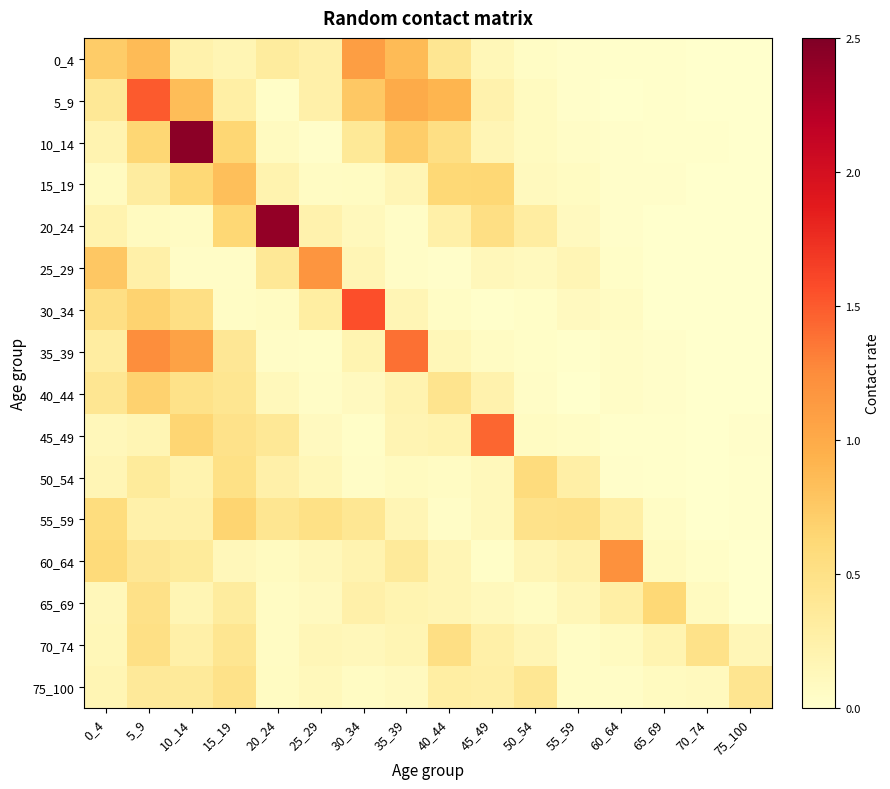

Reading right to left, extract all data points from this chart.

0_4: 75_100=0.0	70_74=0.0	65_69=0.0	60_64=0.0	55_59=0.0	50_54=0.1	45_49=0.1	40_44=0.4	35_39=0.9	30_34=1.1	25_29=0.2	20_24=0.3	15_19=0.2	10_14=0.2	5_9=0.9	0_4=0.7
5_9: 75_100=0.0	70_74=0.0	65_69=0.0	60_64=0.0	55_59=0.0	50_54=0.1	45_49=0.2	40_44=0.9	35_39=1.0	30_34=0.8	25_29=0.3	20_24=0.0	15_19=0.3	10_14=0.8	5_9=1.5	0_4=0.4
10_14: 75_100=0.0	70_74=0.0	65_69=0.0	60_64=0.0	55_59=0.0	50_54=0.1	45_49=0.2	40_44=0.5	35_39=0.7	30_34=0.4	25_29=0.0	20_24=0.1	15_19=0.6	10_14=2.4	5_9=0.6	0_4=0.2
15_19: 75_100=0.0	70_74=0.0	65_69=0.0	60_64=0.0	55_59=0.1	50_54=0.1	45_49=0.6	40_44=0.6	35_39=0.2	30_34=0.1	25_29=0.1	20_24=0.2	15_19=0.8	10_14=0.6	5_9=0.3	0_4=0.1
20_24: 75_100=0.0	70_74=0.0	65_69=0.0	60_64=0.0	55_59=0.1	50_54=0.3	45_49=0.5	40_44=0.3	35_39=0.0	30_34=0.1	25_29=0.2	20_24=2.4	15_19=0.6	10_14=0.1	5_9=0.1	0_4=0.2
25_29: 75_100=0.0	70_74=0.0	65_69=0.0	60_64=0.0	55_59=0.2	50_54=0.1	45_49=0.1	40_44=0.0	35_39=0.0	30_34=0.2	25_29=1.2	20_24=0.4	15_19=0.0	10_14=0.0	5_9=0.3	0_4=0.8
30_34: 75_100=0.0	70_74=0.0	65_69=0.0	60_64=0.1	55_59=0.1	50_54=0.0	45_49=0.0	40_44=0.1	35_39=0.2	30_34=1.6	25_29=0.3	20_24=0.1	15_19=0.1	10_14=0.5	5_9=0.7	0_4=0.5
35_39: 75_100=0.0	70_74=0.0	65_69=0.0	60_64=0.0	55_59=0.0	50_54=0.0	45_49=0.1	40_44=0.1	35_39=1.4	30_34=0.2	25_29=0.0	20_24=0.0	15_19=0.4	10_14=1.1	5_9=1.2	0_4=0.3
40_44: 75_100=0.0	70_74=0.0	65_69=0.0	60_64=0.0	55_59=0.0	50_54=0.0	45_49=0.2	40_44=0.4	35_39=0.2	30_34=0.1	25_29=0.0	20_24=0.1	15_19=0.4	10_14=0.5	5_9=0.7	0_4=0.4
45_49: 75_100=0.0	70_74=0.0	65_69=0.0	60_64=0.0	55_59=0.1	50_54=0.1	45_49=1.4	40_44=0.2	35_39=0.2	30_34=0.0	25_29=0.1	20_24=0.4	15_19=0.5	10_14=0.6	5_9=0.2	0_4=0.1
50_54: 75_100=0.0	70_74=0.0	65_69=0.0	60_64=0.0	55_59=0.3	50_54=0.6	45_49=0.1	40_44=0.1	35_39=0.1	30_34=0.0	25_29=0.1	20_24=0.2	15_19=0.5	10_14=0.2	5_9=0.3	0_4=0.2
55_59: 75_100=0.0	70_74=0.0	65_69=0.0	60_64=0.3	55_59=0.5	50_54=0.5	45_49=0.1	40_44=0.0	35_39=0.2	30_34=0.4	25_29=0.5	20_24=0.4	15_19=0.7	10_14=0.2	5_9=0.2	0_4=0.6
60_64: 75_100=0.0	70_74=0.0	65_69=0.1	60_64=1.2	55_59=0.2	50_54=0.2	45_49=0.0	40_44=0.2	35_39=0.4	30_34=0.2	25_29=0.1	20_24=0.1	15_19=0.1	10_14=0.4	5_9=0.4	0_4=0.6
65_69: 75_100=0.0	70_74=0.1	65_69=0.6	60_64=0.3	55_59=0.2	50_54=0.1	45_49=0.1	40_44=0.2	35_39=0.2	30_34=0.2	25_29=0.1	20_24=0.1	15_19=0.3	10_14=0.2	5_9=0.5	0_4=0.1
70_74: 75_100=0.2	70_74=0.5	65_69=0.2	60_64=0.1	55_59=0.1	50_54=0.2	45_49=0.3	40_44=0.5	35_39=0.2	30_34=0.1	25_29=0.1	20_24=0.1	15_19=0.4	10_14=0.3	5_9=0.5	0_4=0.1
75_100: 75_100=0.4	70_74=0.1	65_69=0.1	60_64=0.0	55_59=0.1	50_54=0.4	45_49=0.3	40_44=0.3	35_39=0.1	30_34=0.1	25_29=0.1	20_24=0.1	15_19=0.5	10_14=0.4	5_9=0.4	0_4=0.2